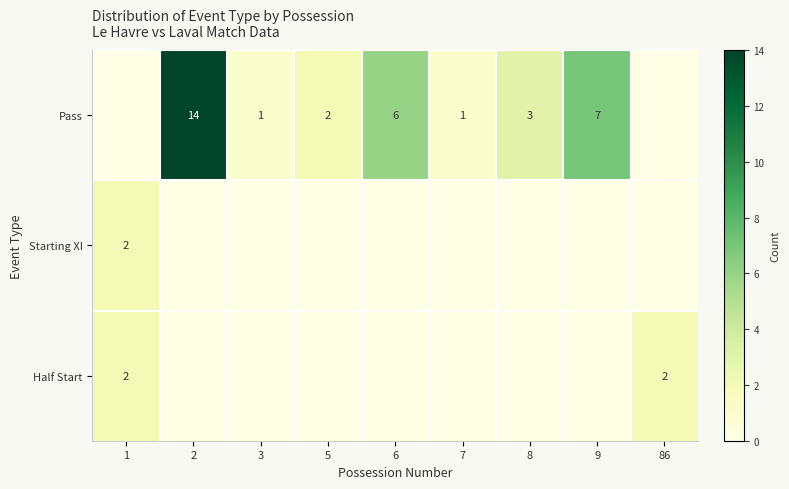

Is it true that Pass equals 2 at 6?

False